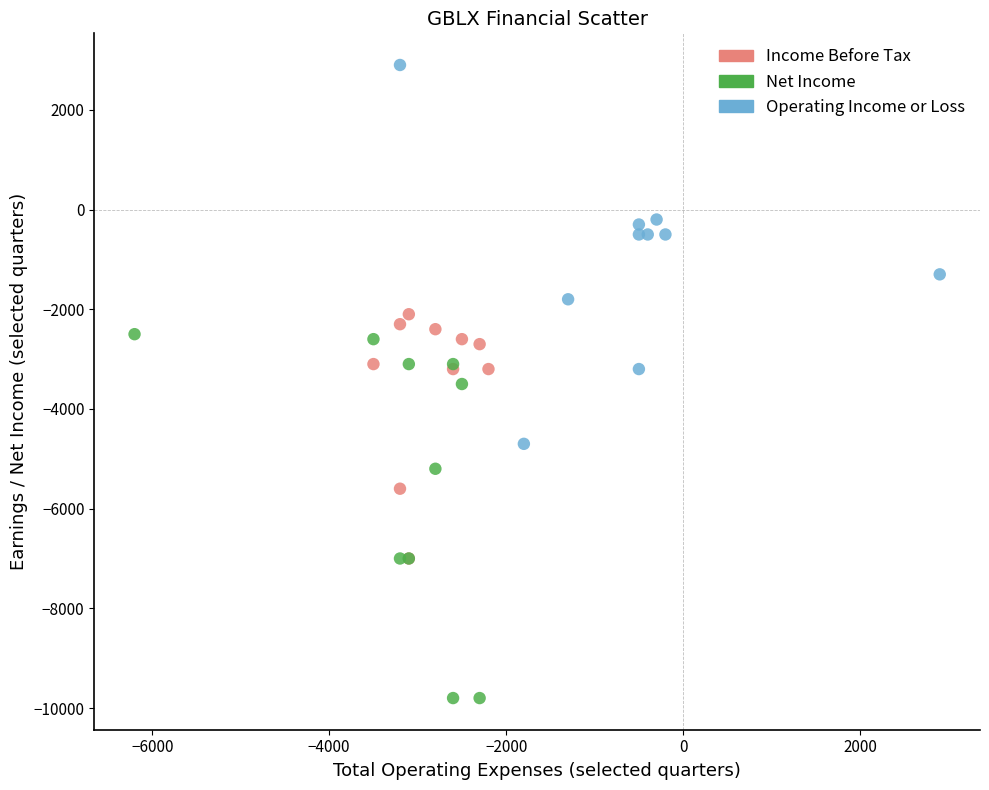

Which series contains the highest Y value?

Operating Income or Loss